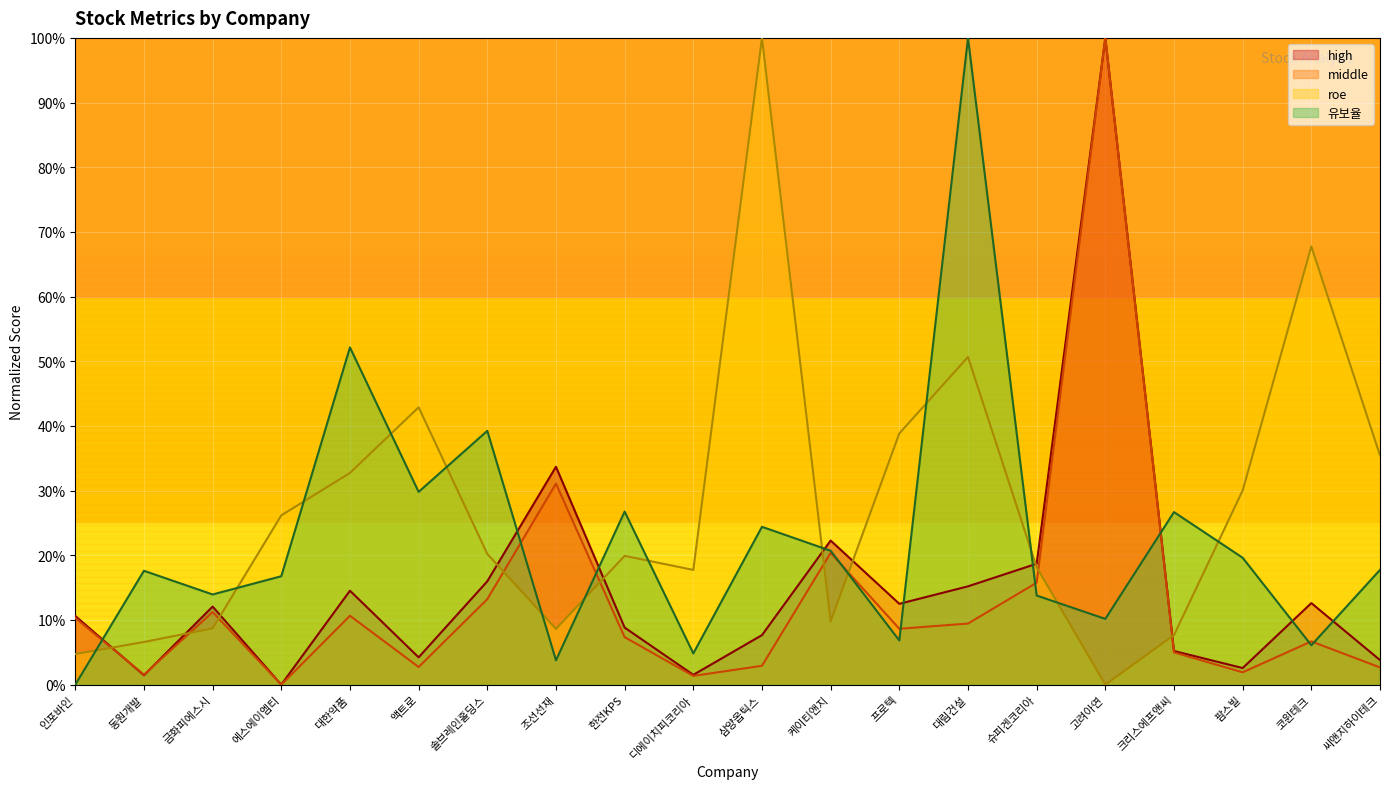

At which category does the chart reach its peak across all series?

삼양옵틱스